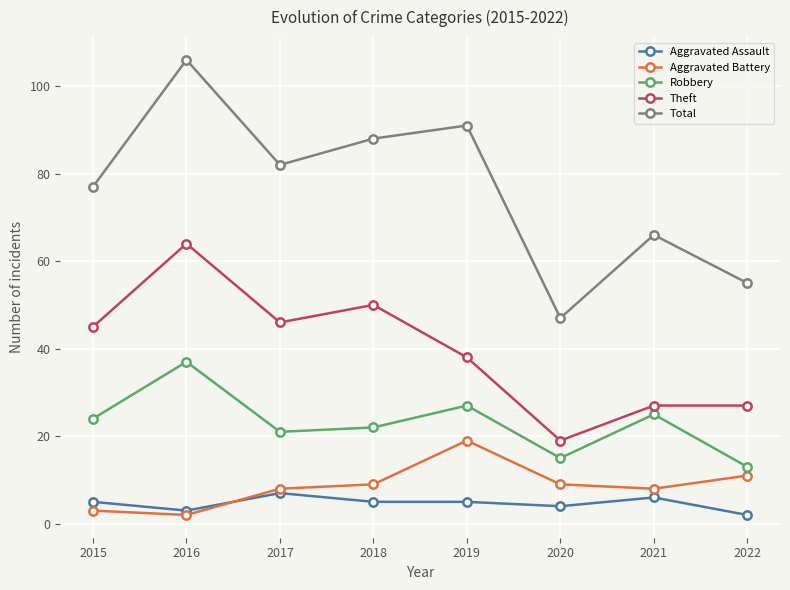

Rank the series by their maximum value, from lowest to highest.

Aggravated Assault, Aggravated Battery, Robbery, Theft, Total